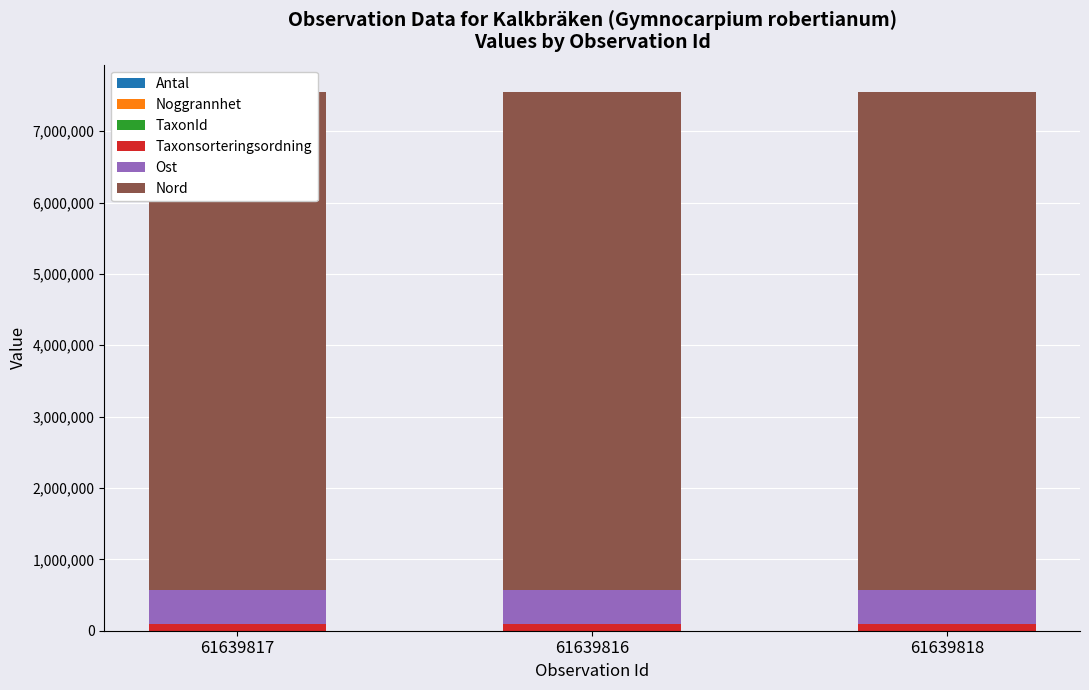

How many data points does each series have?

3